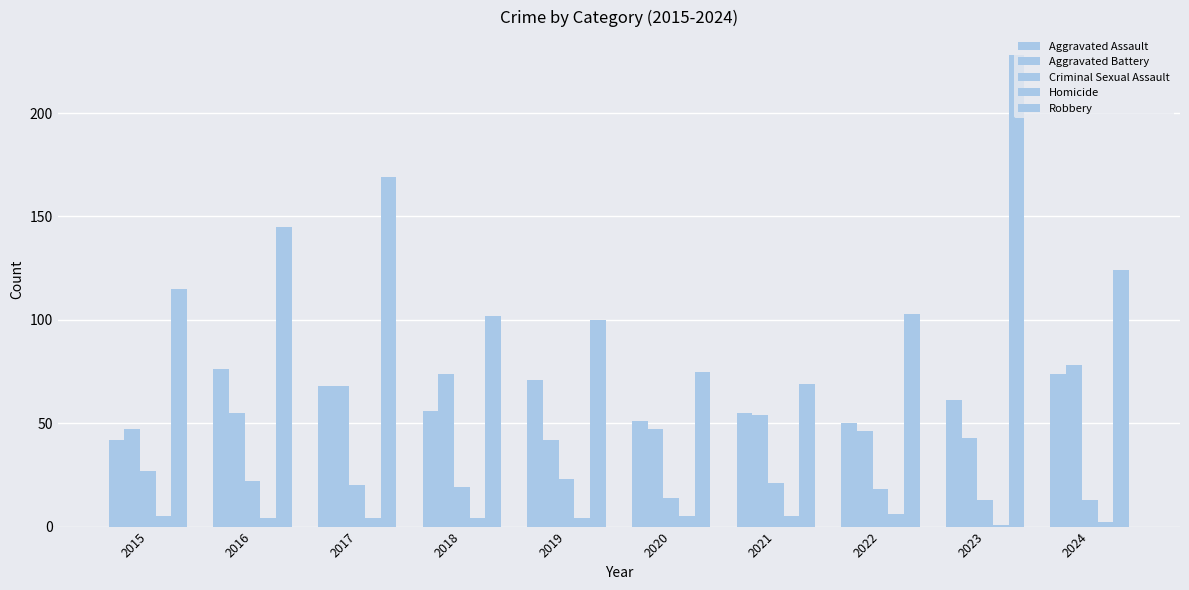

How many bars are there in total?

50